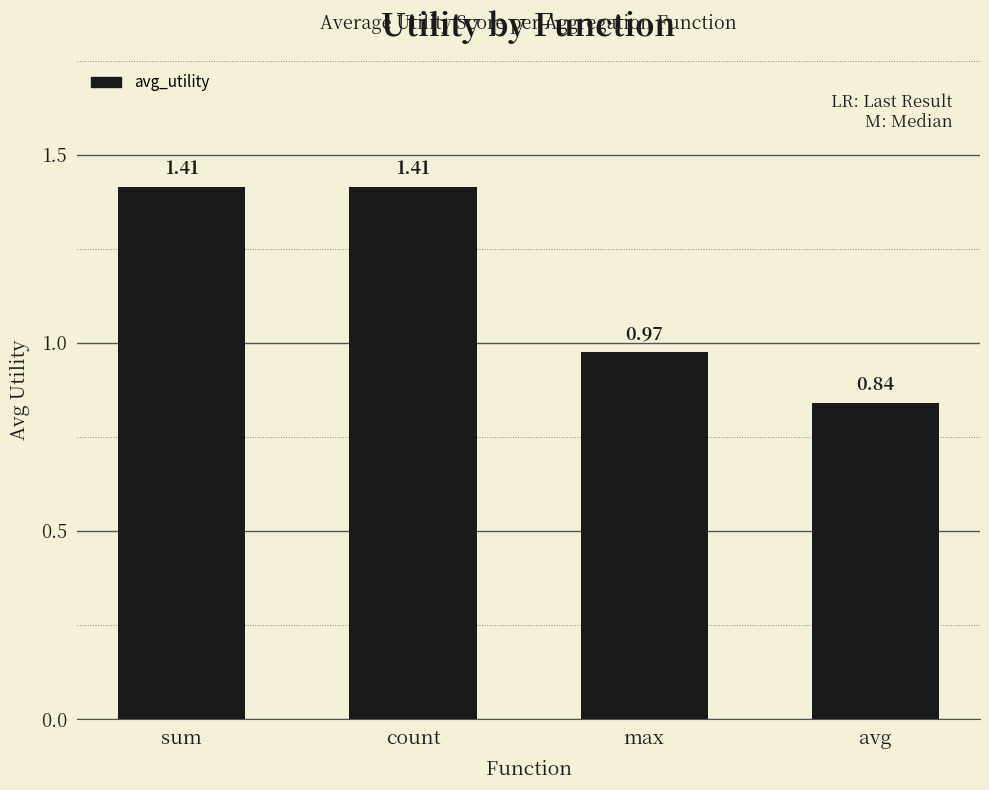

Where does the data first go above 1?

sum